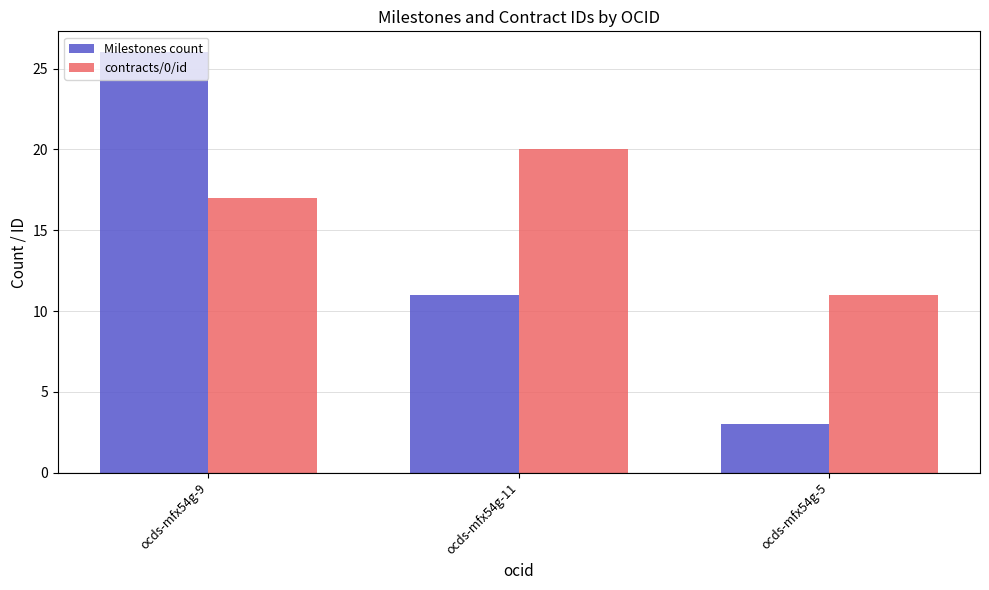

What is the sum of the contracts/0/id values at ocds-mfx54g-5 and ocds-mfx54g-11?

31